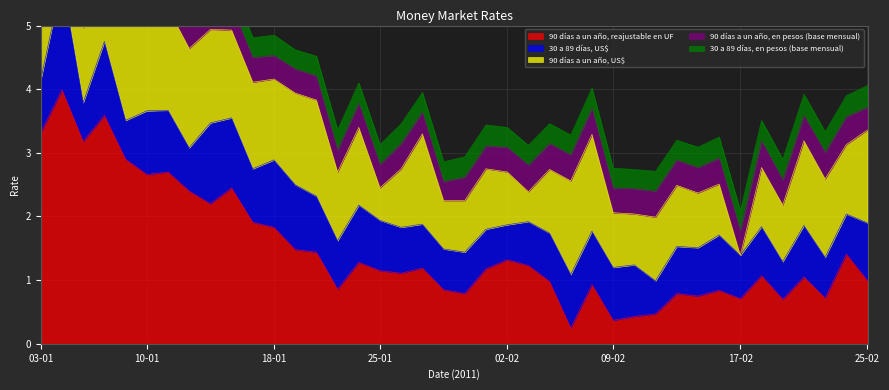

What is the label of the 9th point from the left?

13-01